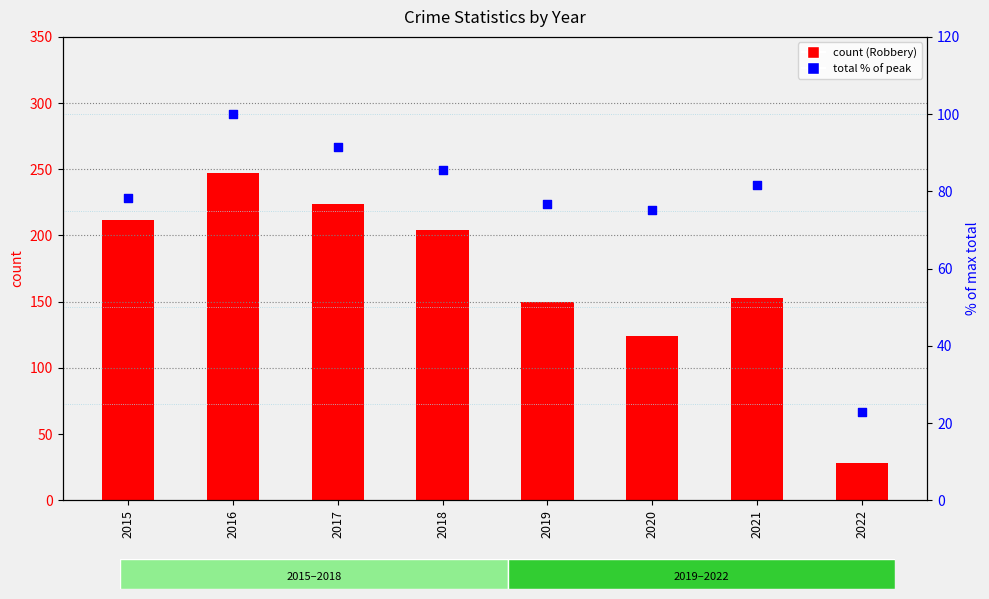

Which series contains the lowest Y value?

Total (% of max)